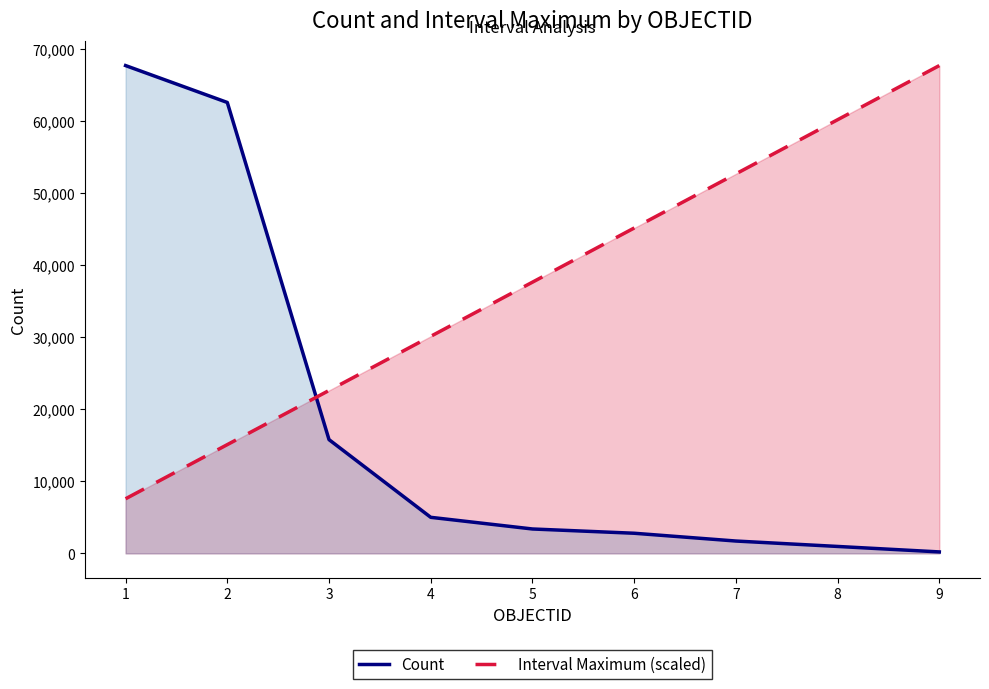

Between 3 and 6, which series saw the biggest shift?

Interval Maximum (scaled)